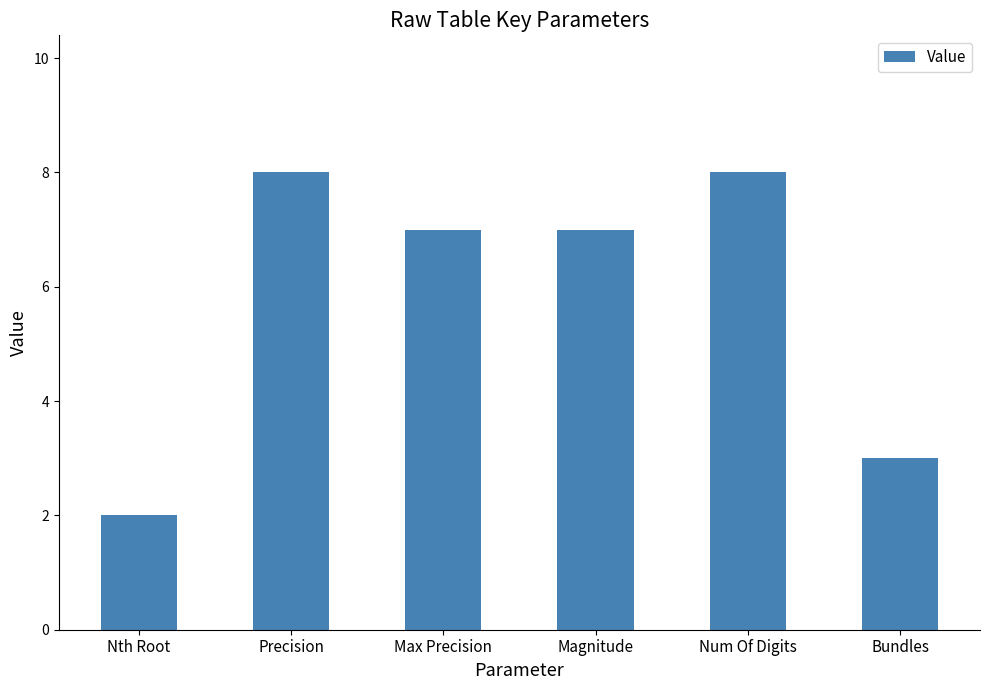

The chart shows a value of 2 at Nth Root. True or false?

True